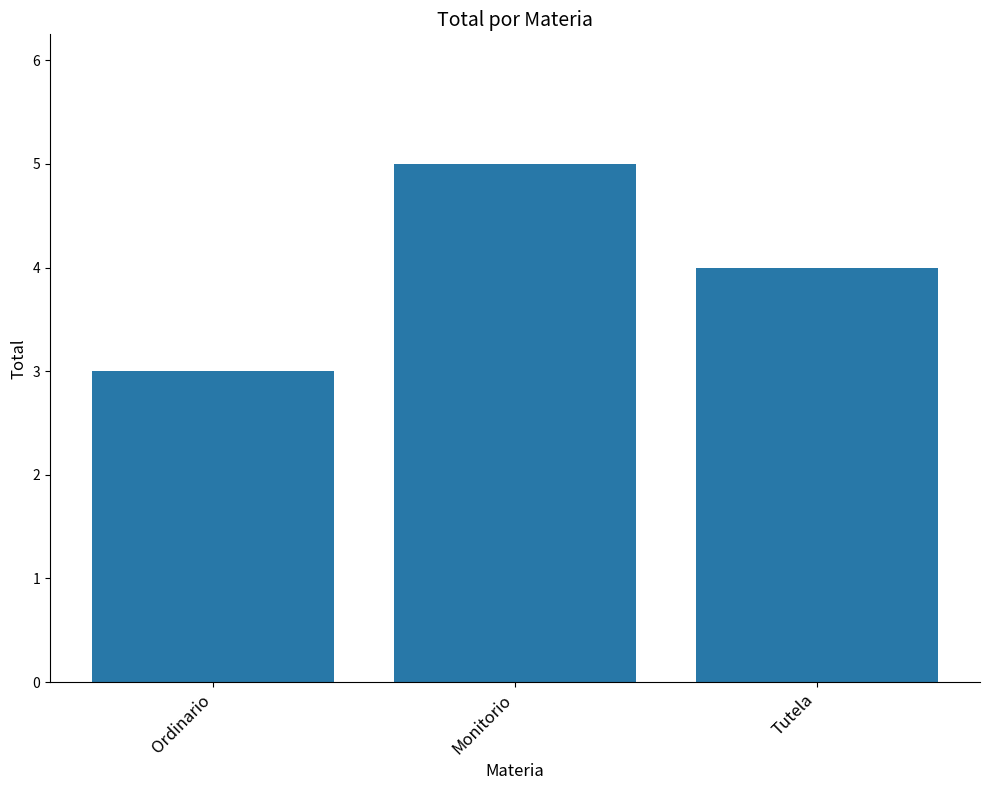

What is the sum of the values at Ordinario and Monitorio?

8